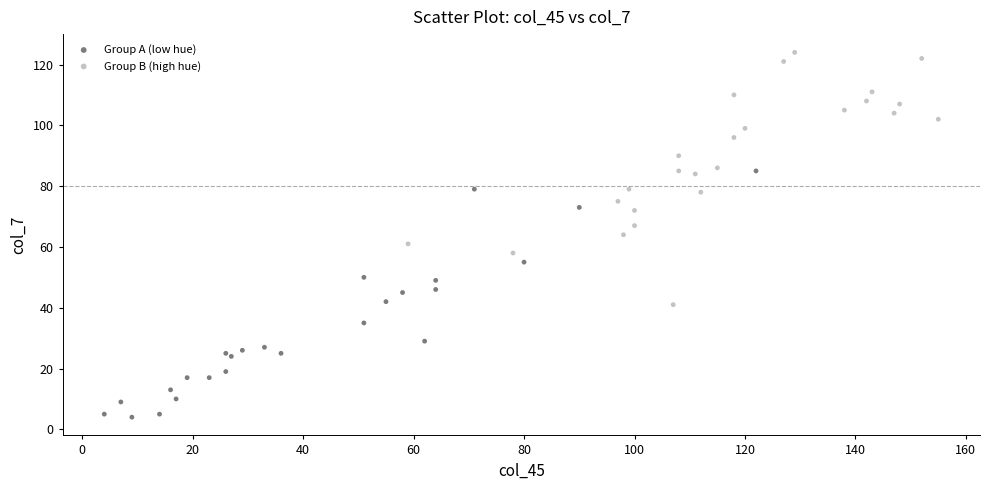

Which series contains the highest Y value?

Group B (high hue)